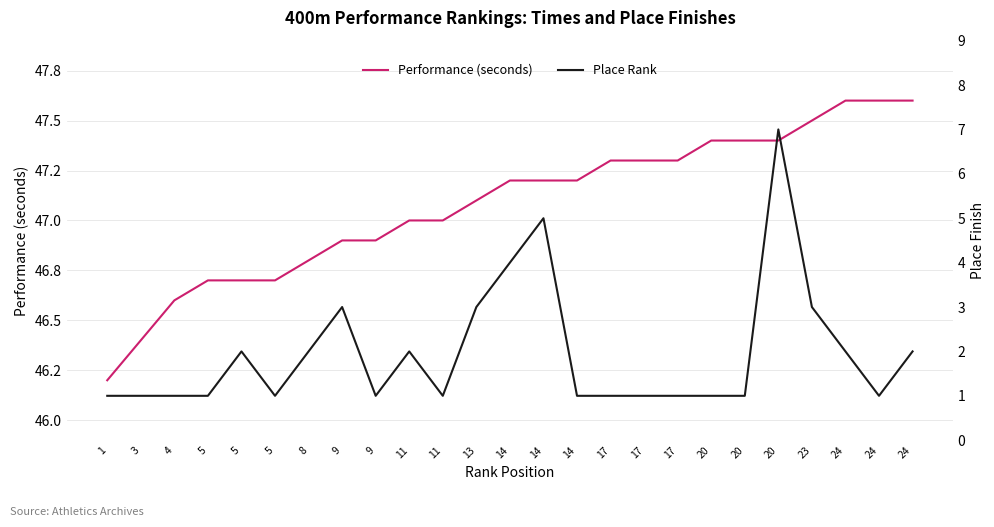

True or false: Performance (seconds) and Place Rank cross at least once.

False